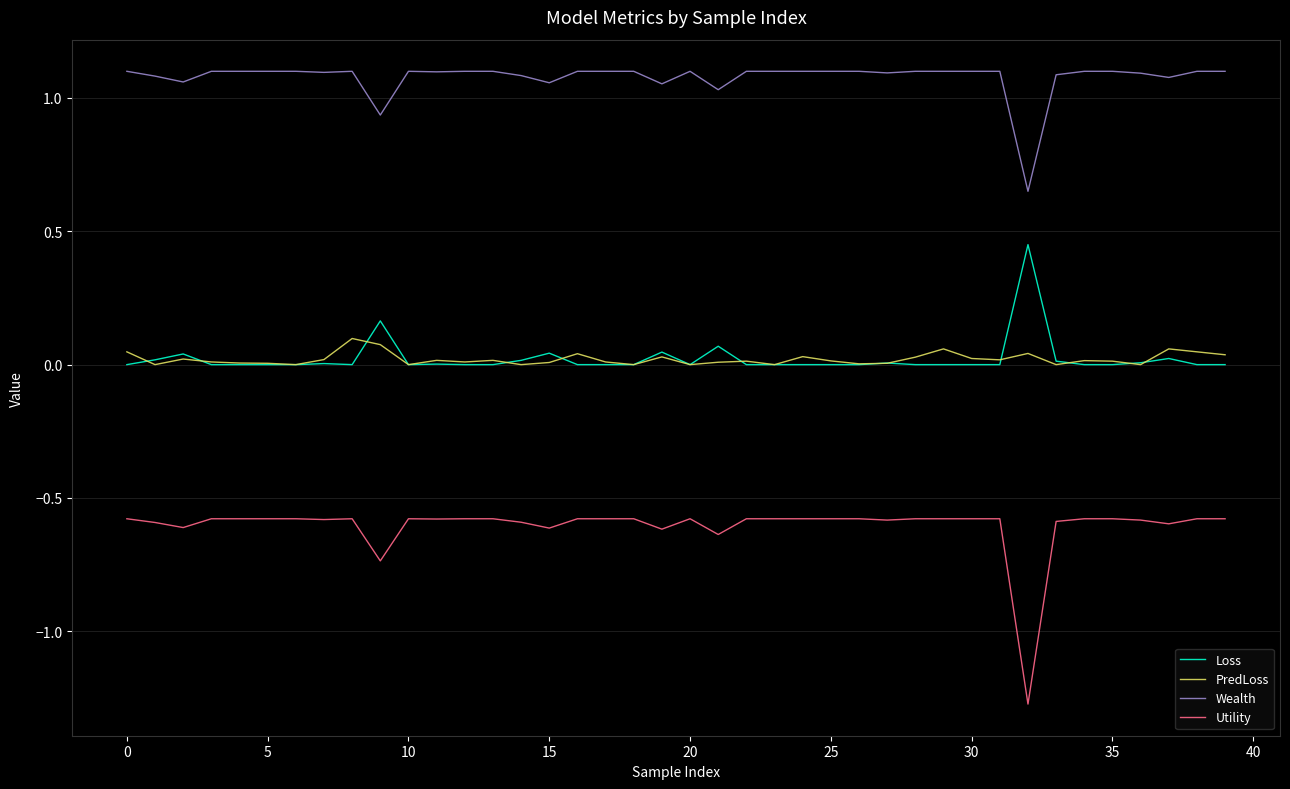

Which series has the widest spread of values?

Utility